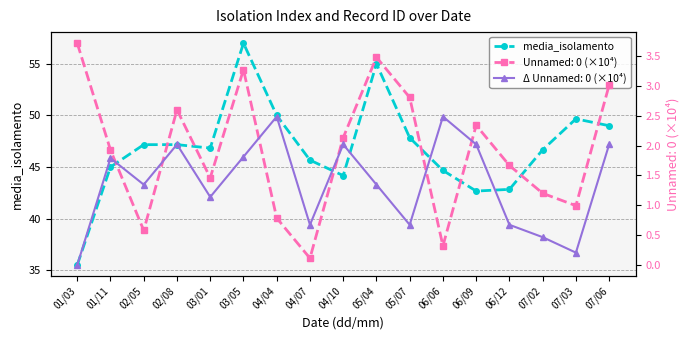

How many values in the media_isolamento series exceed 46?

10